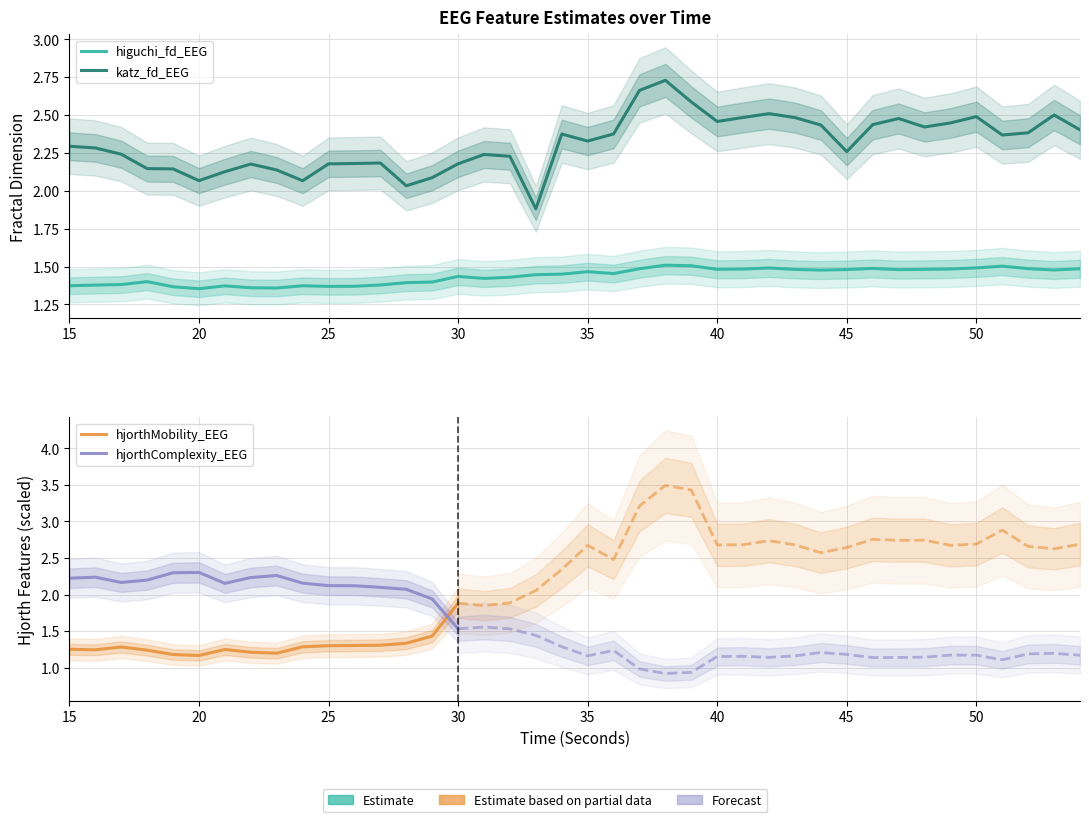

Which series has the largest total across all categories?

katz_fd_EEG